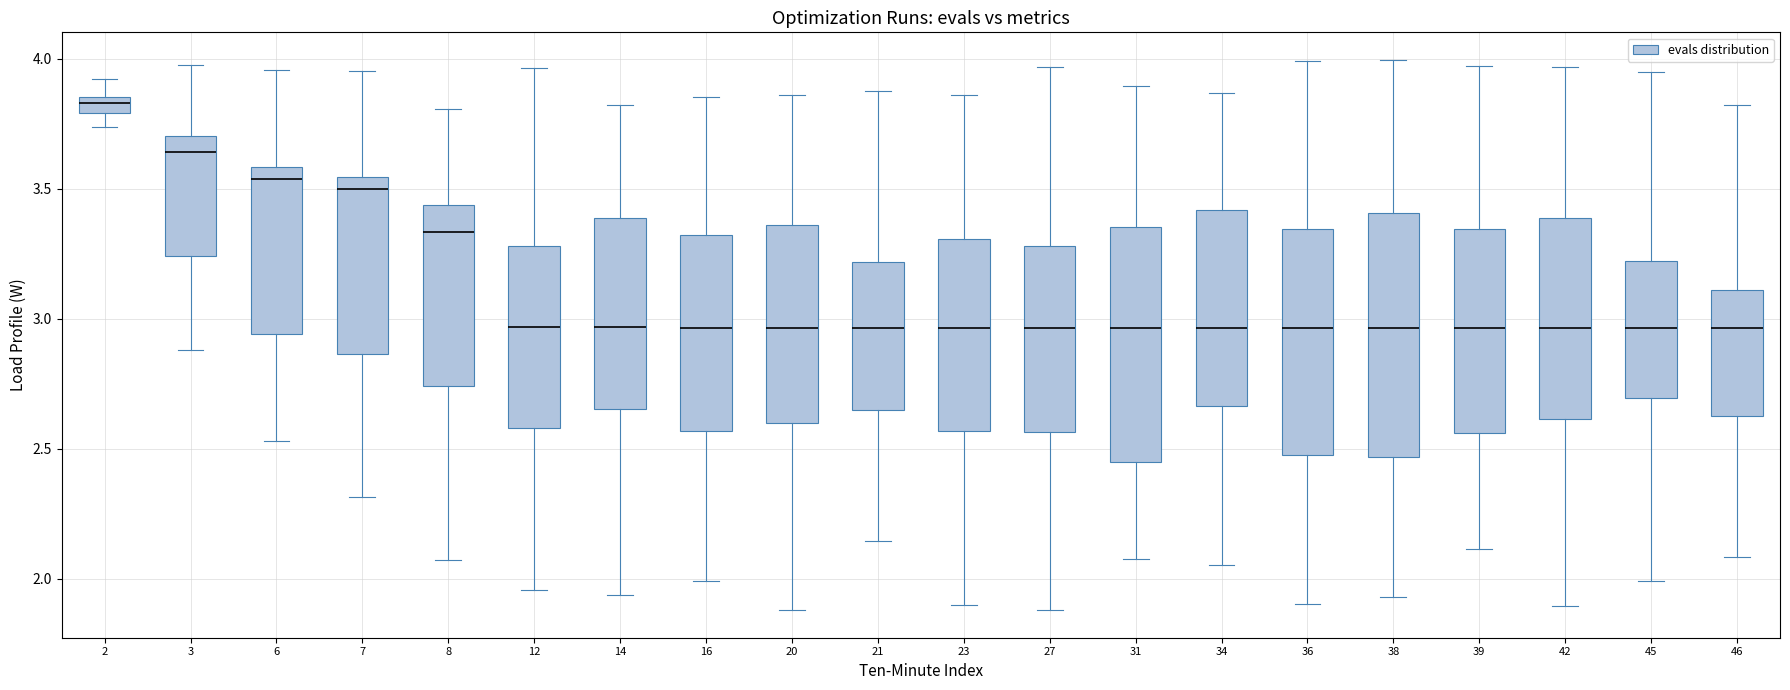

Where is the upper edge of the box at x = 16 on the y-axis? The values are not printed on the chart, so give them approximately, as read against the axis.

3.30